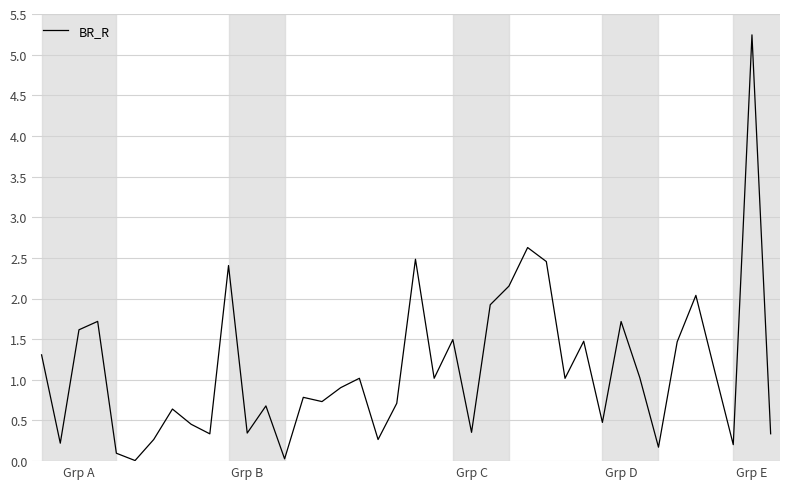

What is the difference between the maximum and minimum values?

5.2